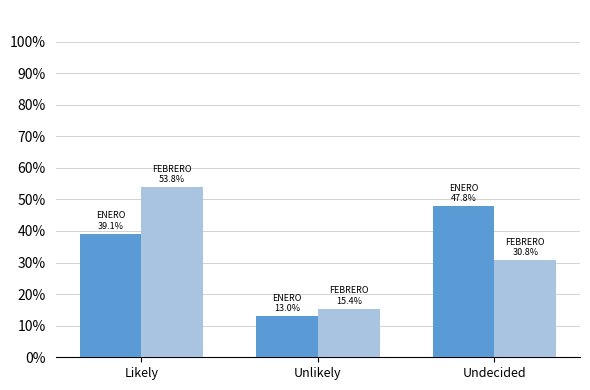

What is the label of the 3rd bar from the right?

Likely